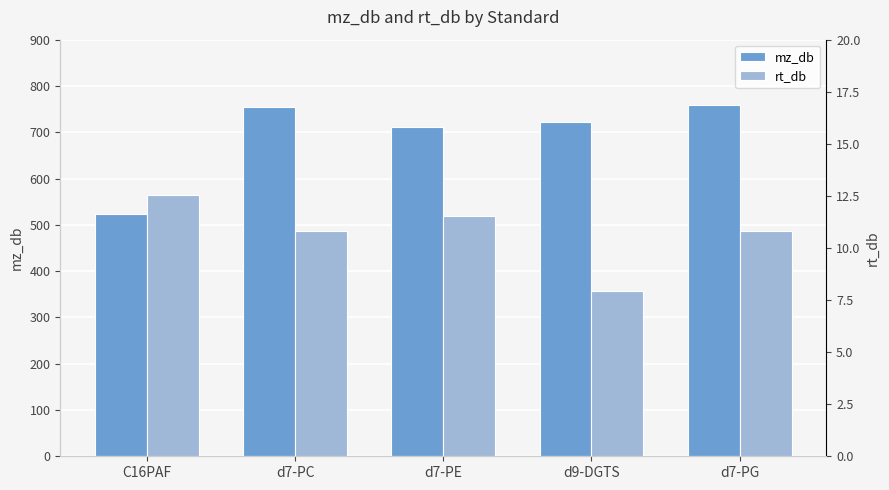

Which series has the largest range (max minus min)?

mz_db